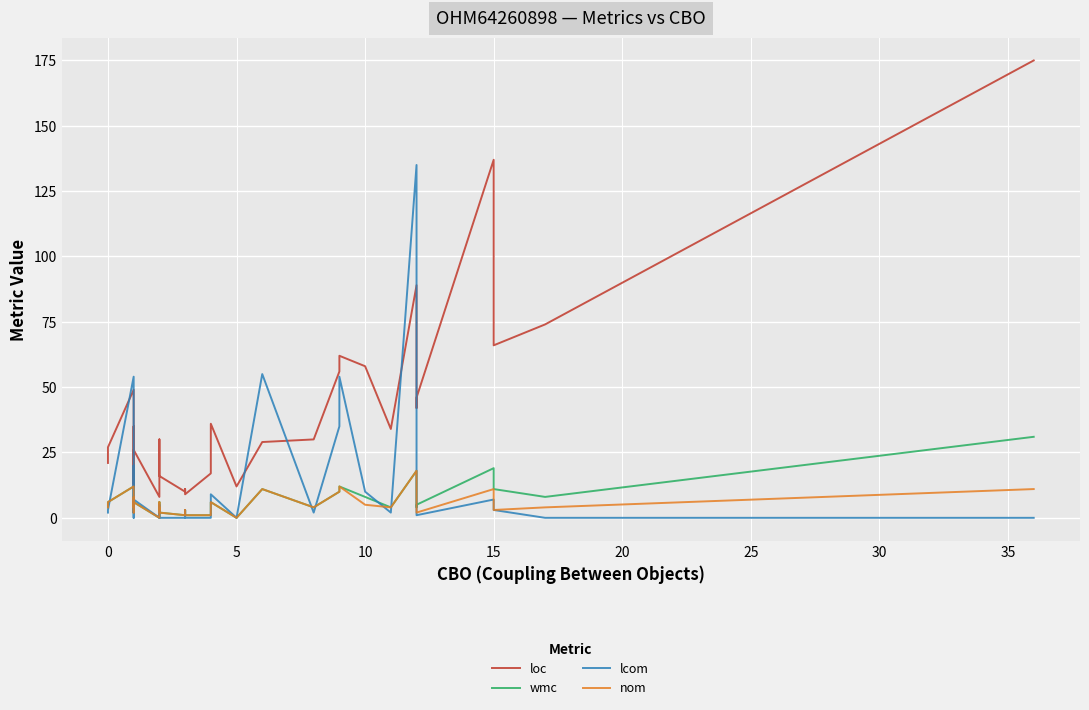

Reading left to right, what are all the values shown in this chart?

loc: 21	21	27	49	36	14	13	35	12	20	26	8	30	27	22	16	10	11	9	17	17	36	12	29	30	56	62	58	34	89	42	46	137	66	74	175
wmc: 4	4	6	12	8	2	2	8	5	4	6	0	6	4	4	2	1	3	1	1	3	6	0	11	4	10	12	8	4	18	4	5	19	11	8	31
lcom: 2	2	3	54	4	0	0	20	10	2	7	0	5	3	2	0	0	3	0	0	3	9	0	55	2	35	54	10	2	135	3	1	7	3	0	0
nom: 4	4	6	12	8	2	2	8	5	4	6	0	6	3	4	2	1	3	1	1	3	6	0	11	4	10	12	5	4	18	3	2	11	3	4	11